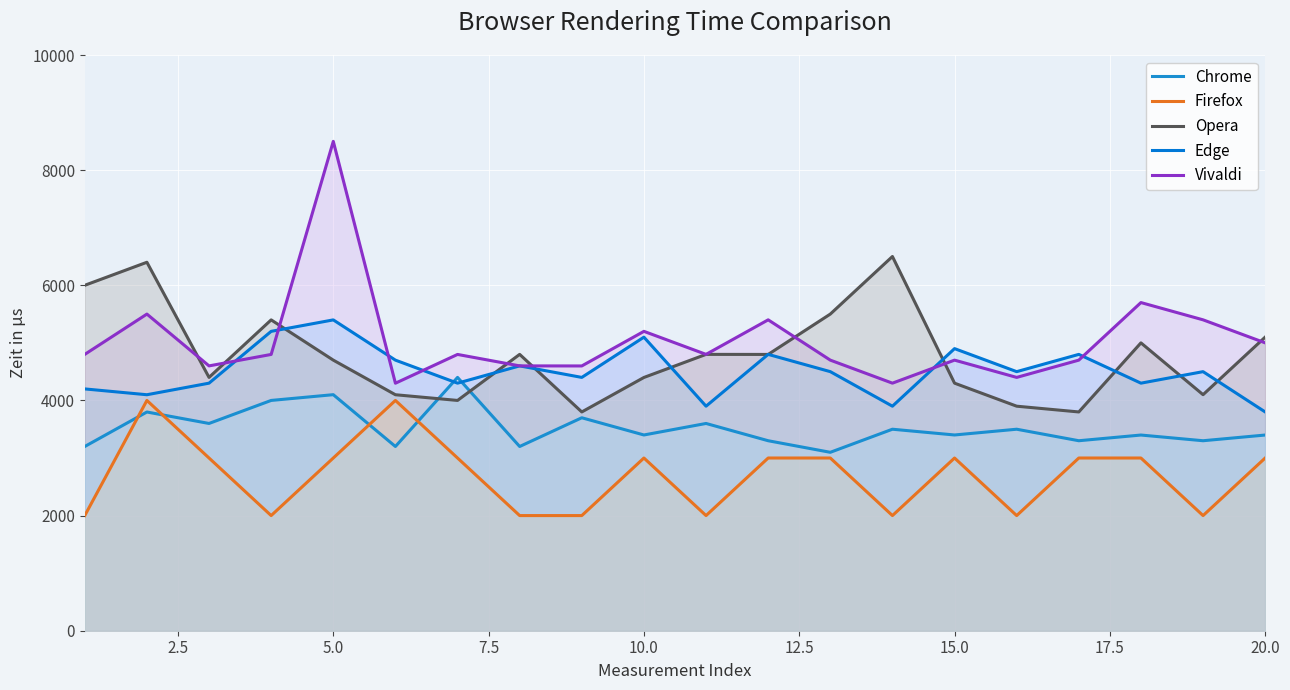

How many lines are shown in the chart?

5